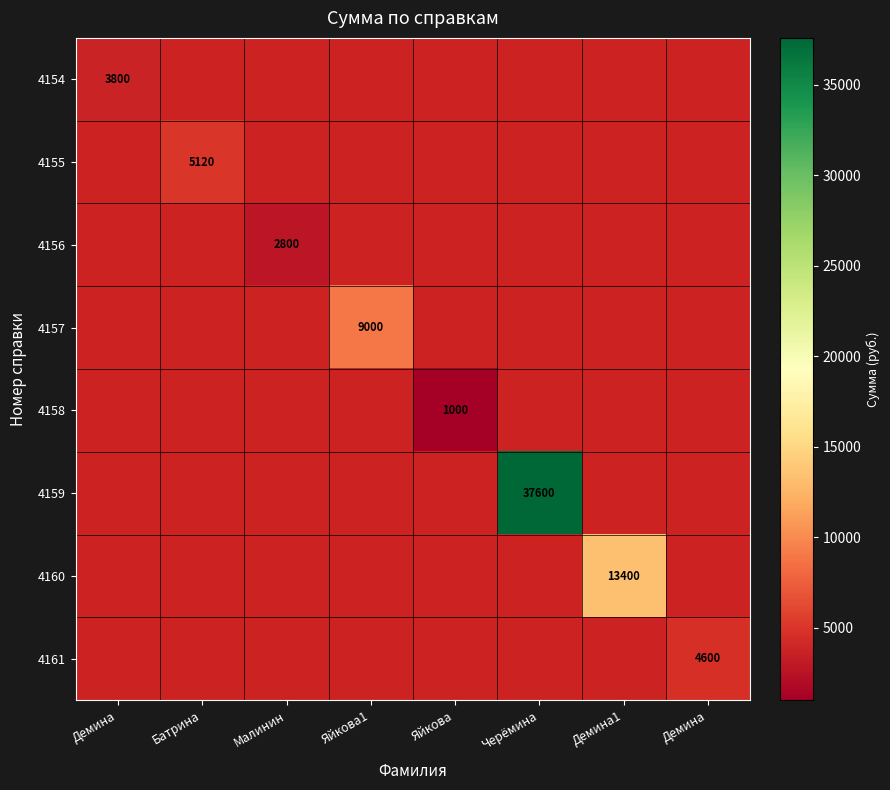

Is the value of 4158 at Батрина greater than the value of 4160 at Батрина?

No